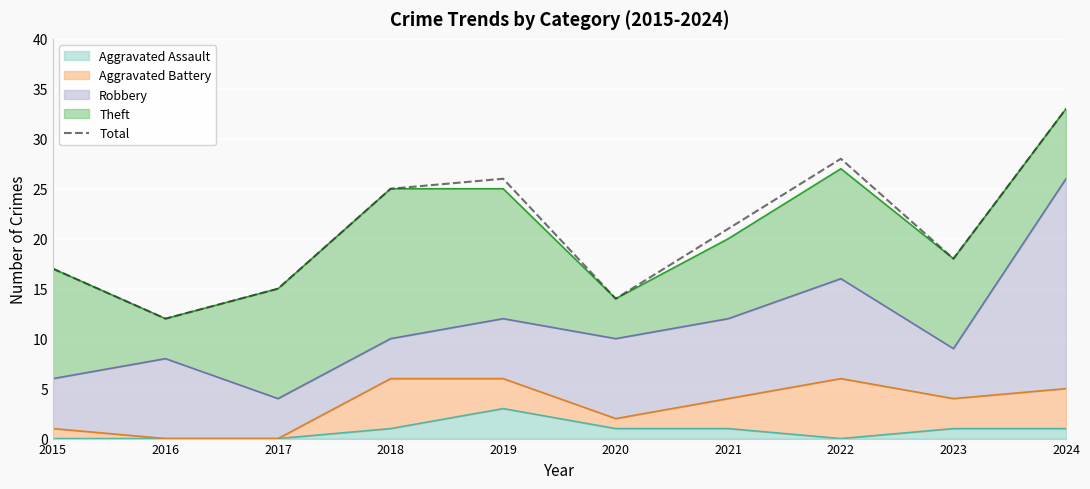

Reading right to left, transcribe all the data shown in this chart.

33	18	28	21	14	26	25	15	12	17